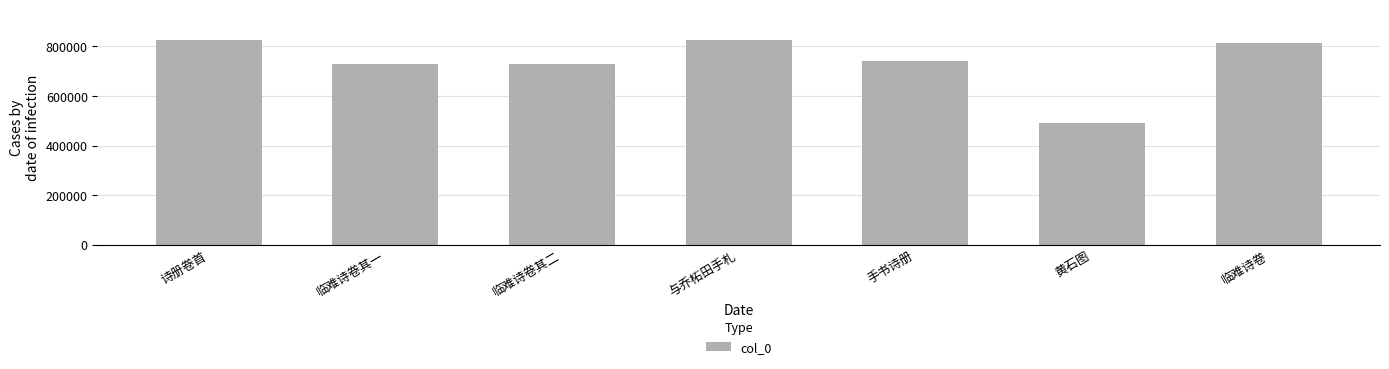

What is the ratio of the value at 临难诗卷其一 to the value at 手书诗册?

1.0